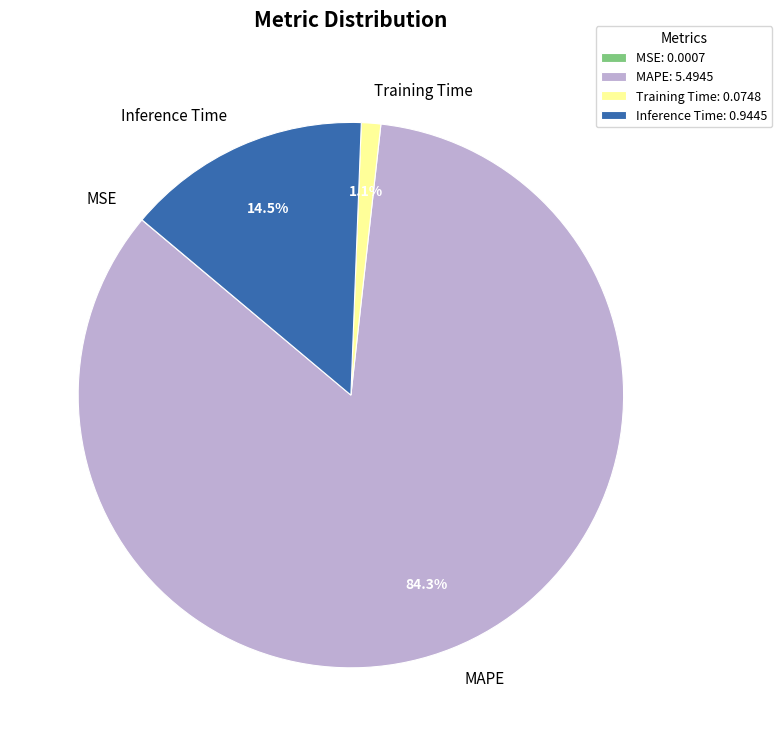

Does Training Time represent more than half of the total?

No